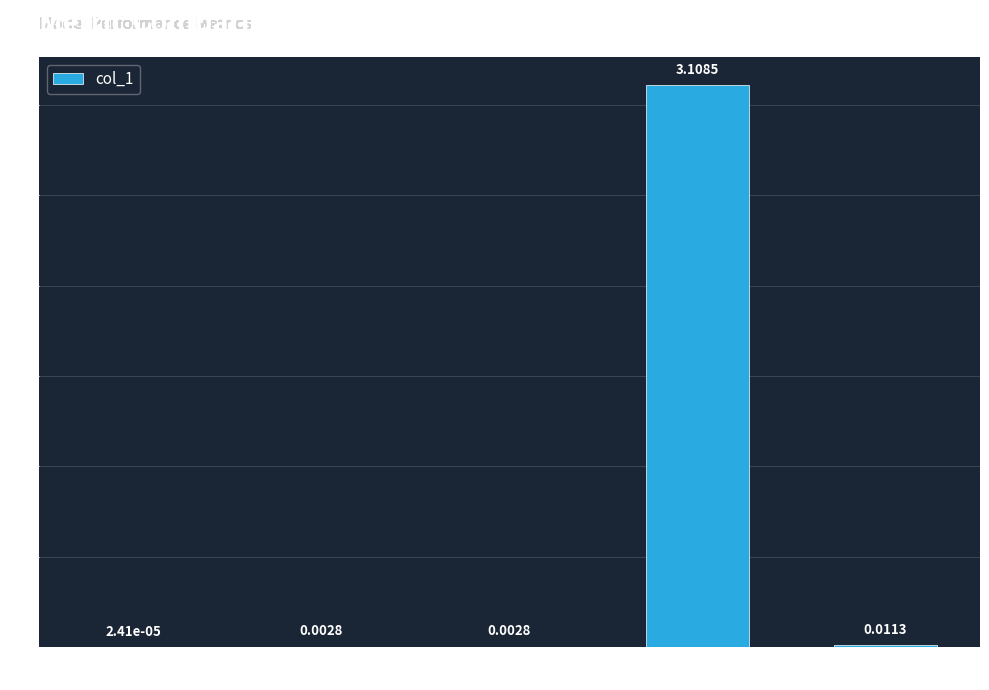

At which category does the chart reach its peak across all series?

Training Time